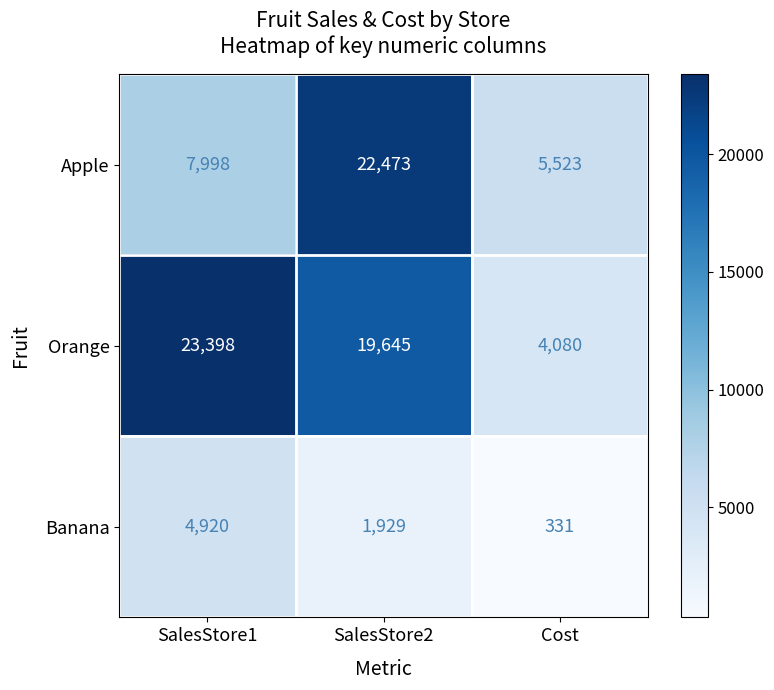

What is the total value across all series at SalesStore1?

36316